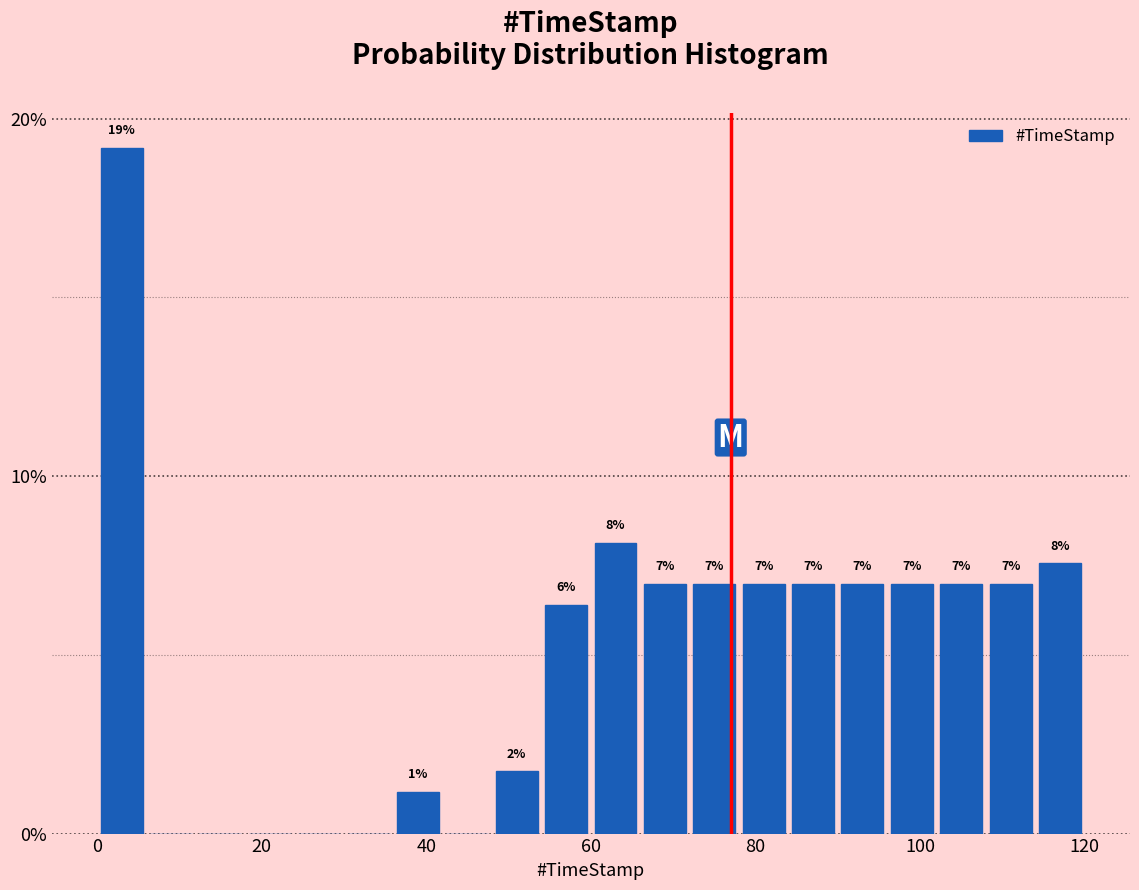

Around what value on the x-axis is the tallest bar? Give the approximate position of its centre, as read against the axis.

4